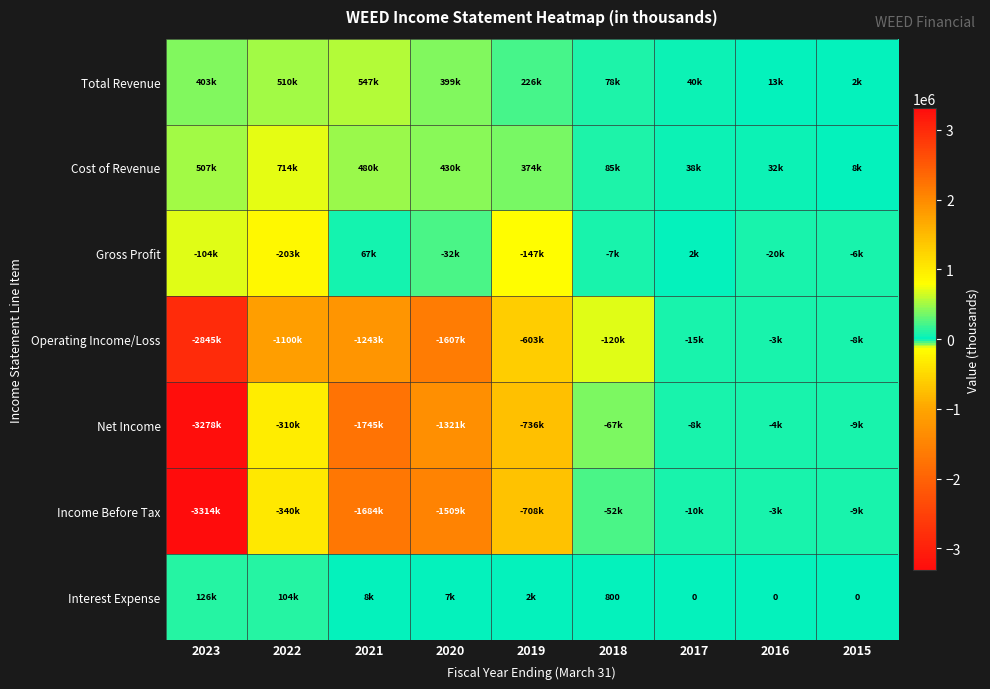

What is the difference between the maximum and minimum values in the Cost of Revenue series?

705400